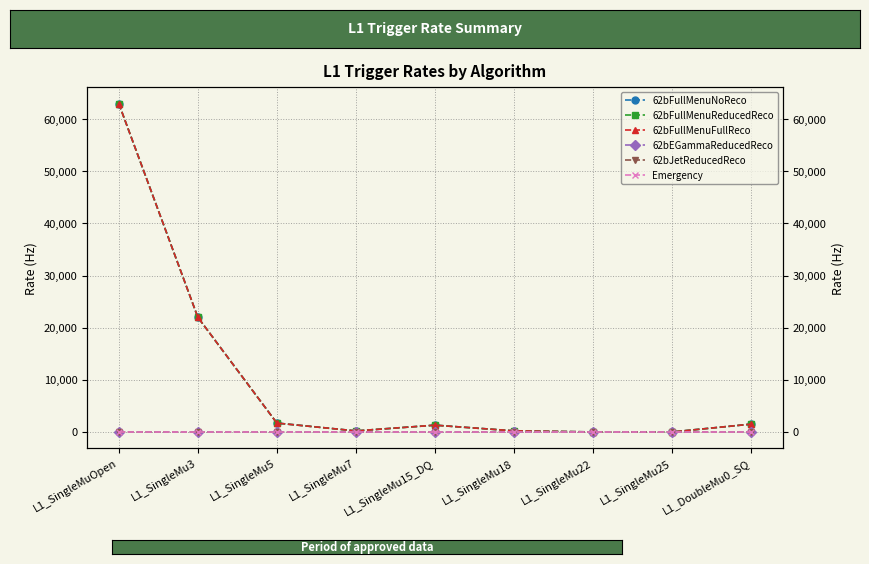

How many values in the 62bFullMenuNoReco series are below 1300?

4